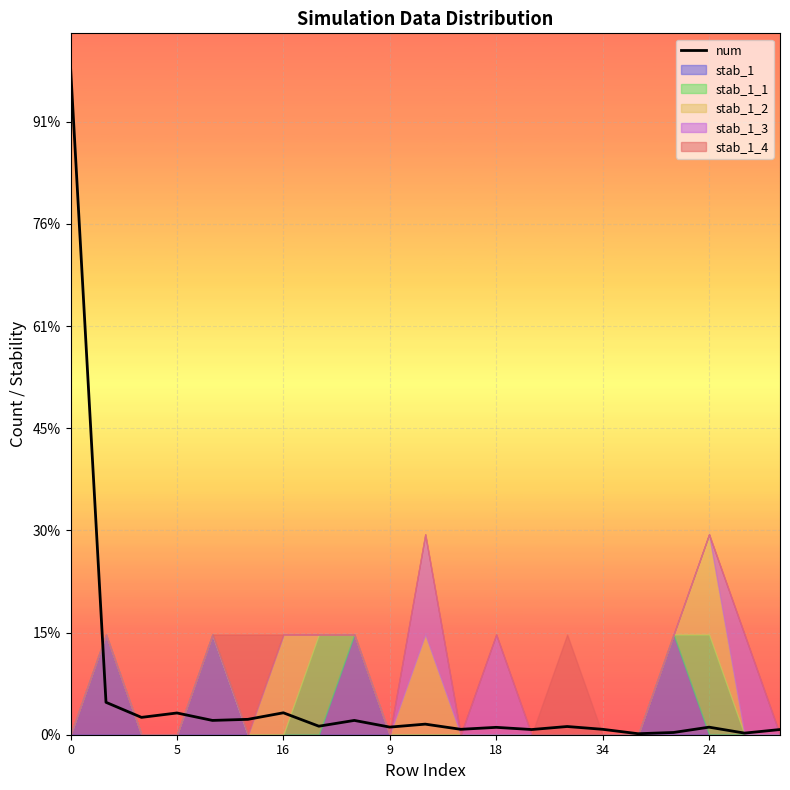

What is the difference between the second highest and minimum values?

1537